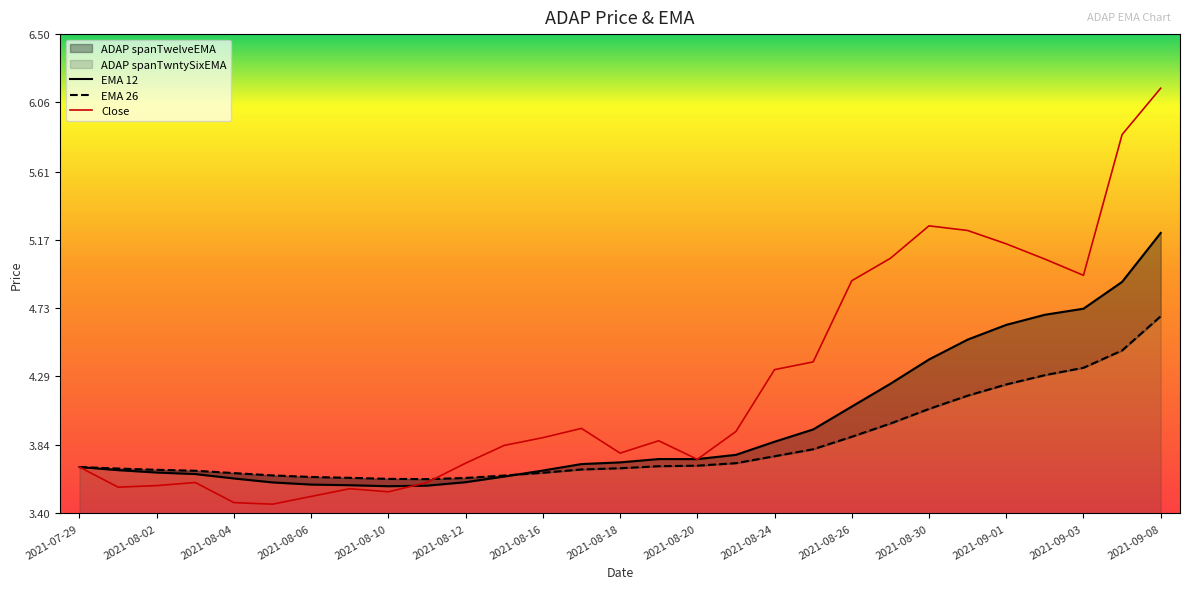

Rank the series by their average value, from highest to lowest.

Close, ADAP spanTwelveEMA, ADAP spanTwntySixEMA